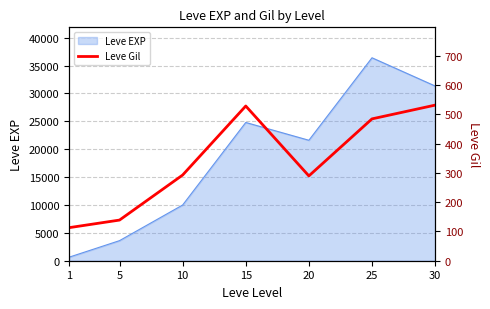

What is the highest value of the Leve EXP series?

36390